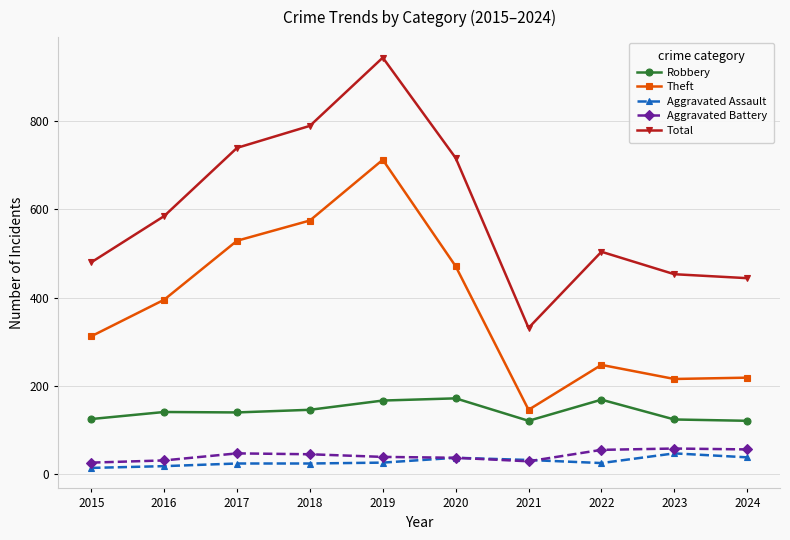

What is the maximum value for Total?

945